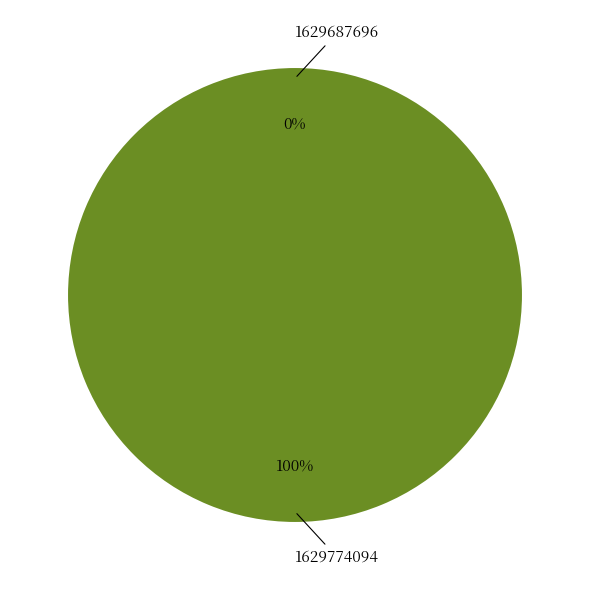

Which has a higher value, 1629774094 or 1629687696?

1629774094